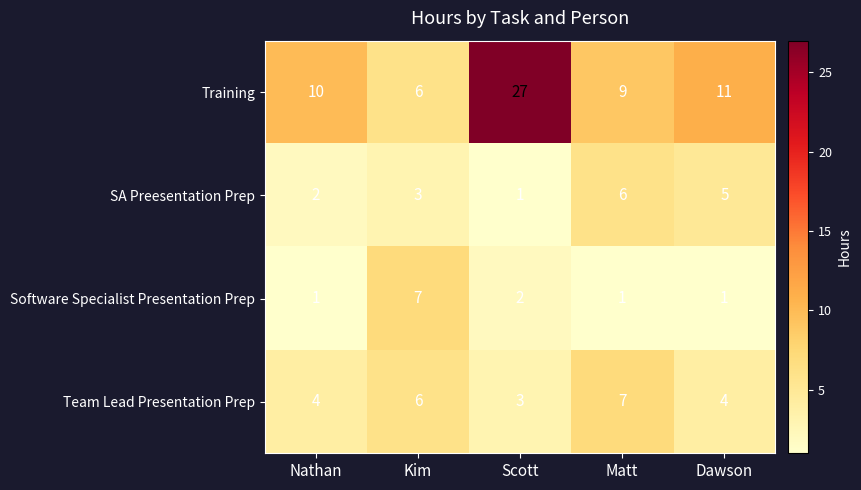

Rank the categories by SA Preesentation Prep value from highest to lowest.

Matt, Dawson, Kim, Nathan, Scott